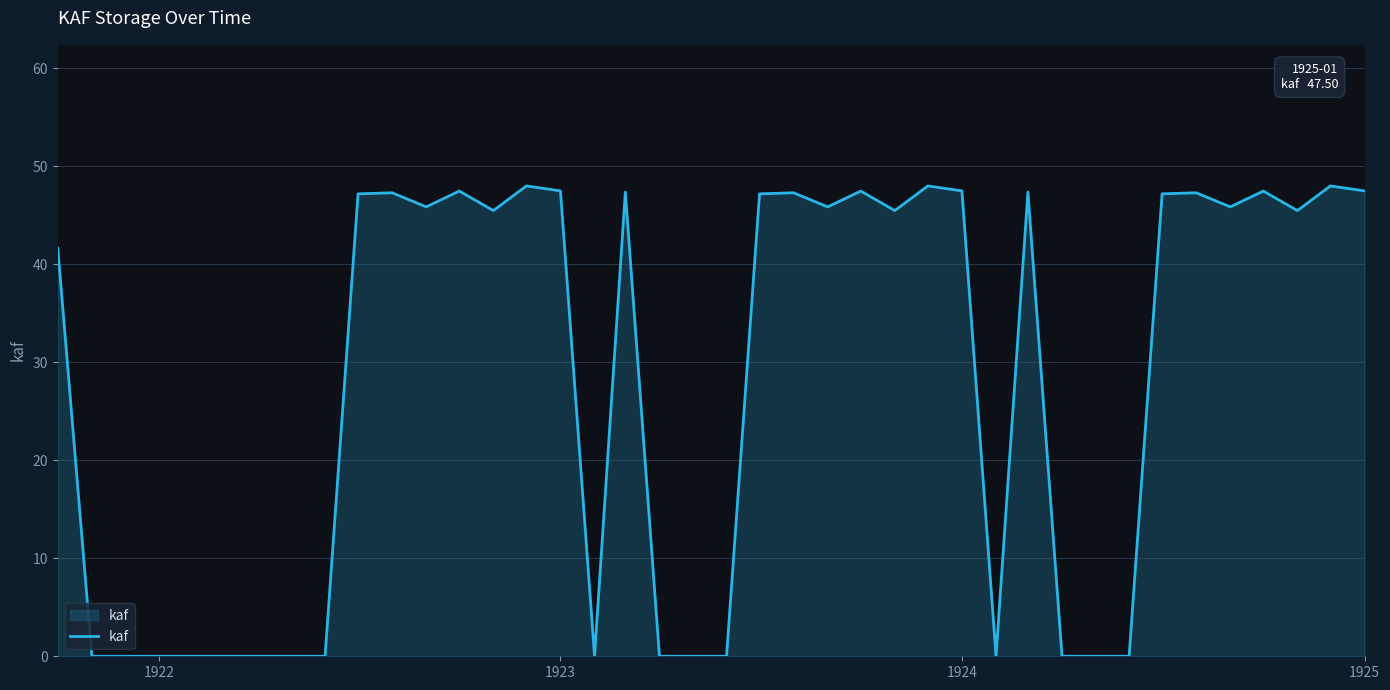

True or false: the data has more than 1 interior local peaks.

True